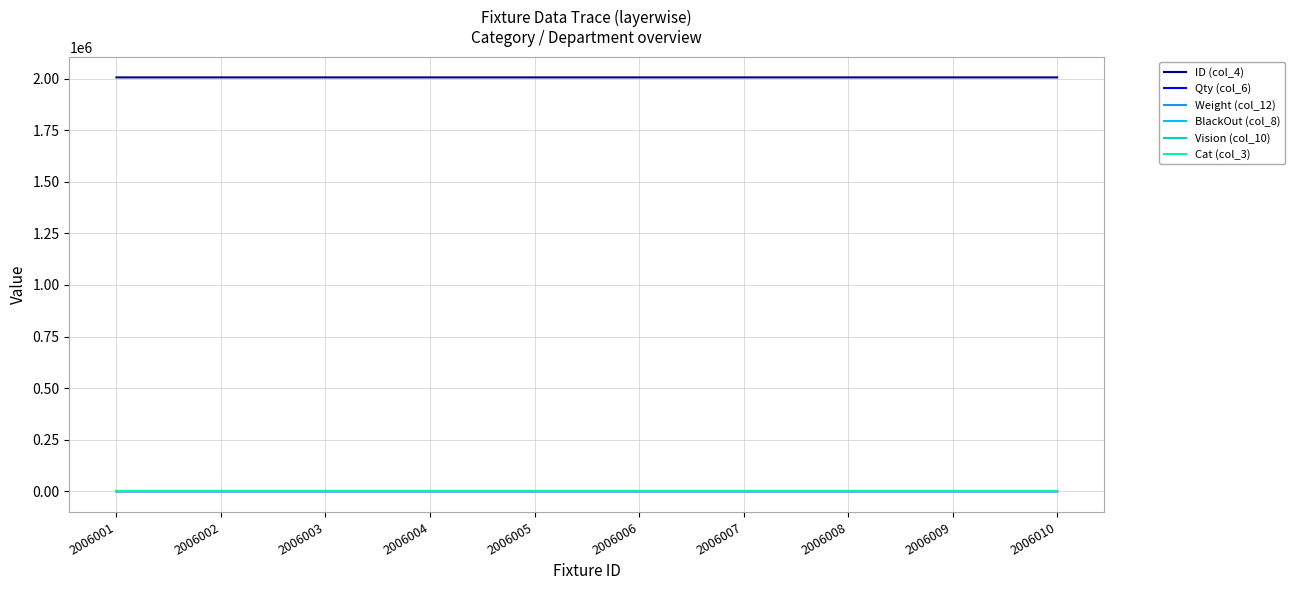

Which series changed the most between 2006002 and 2006009?

Weight (col_12)